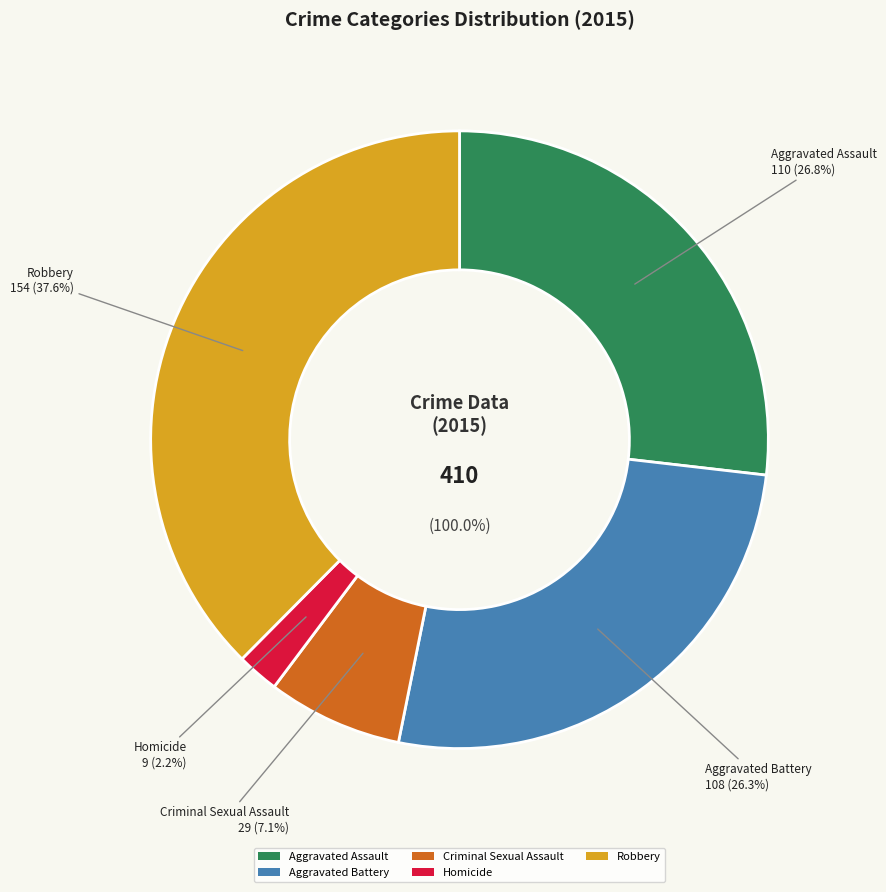

How many segments does this pie chart have?

5